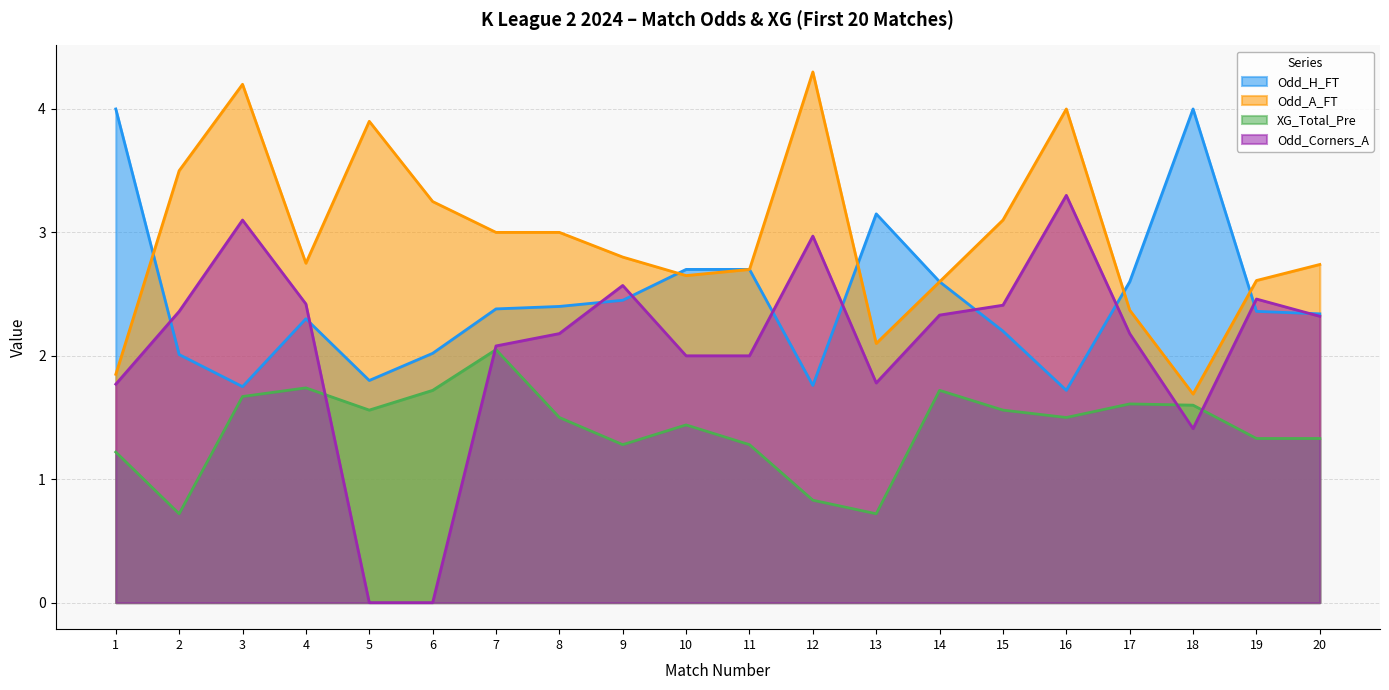

Which category has the highest value in the Odd_A_FT series?

12